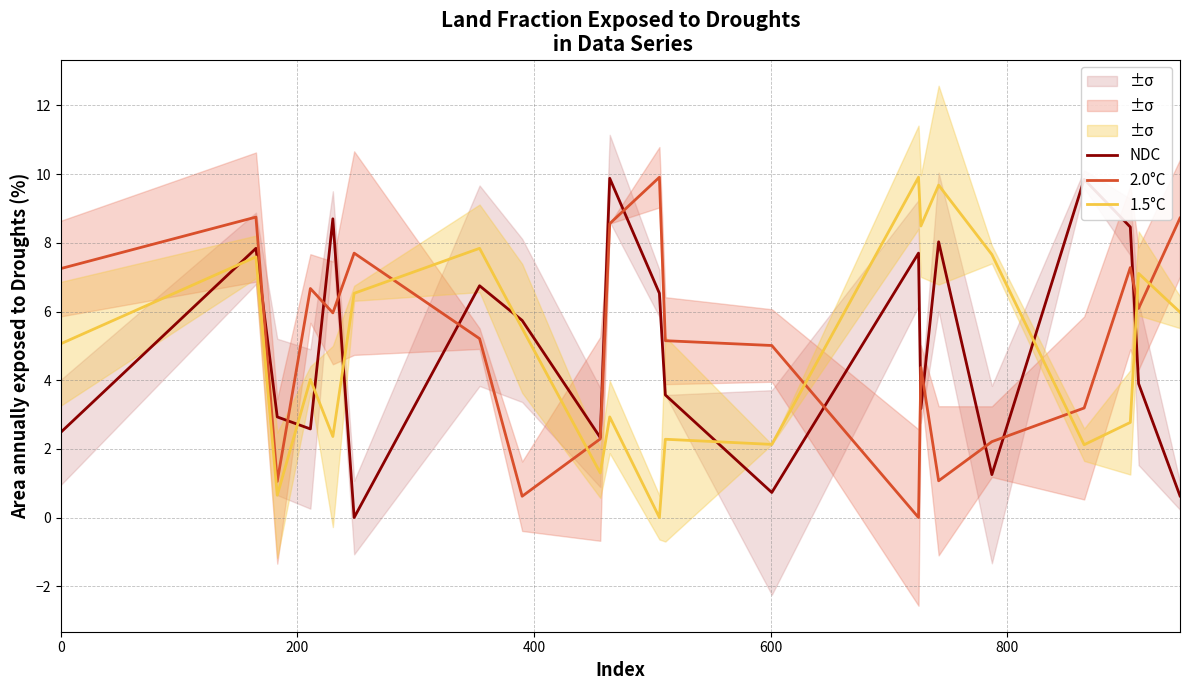

What is the maximum value for NDC?

9.9